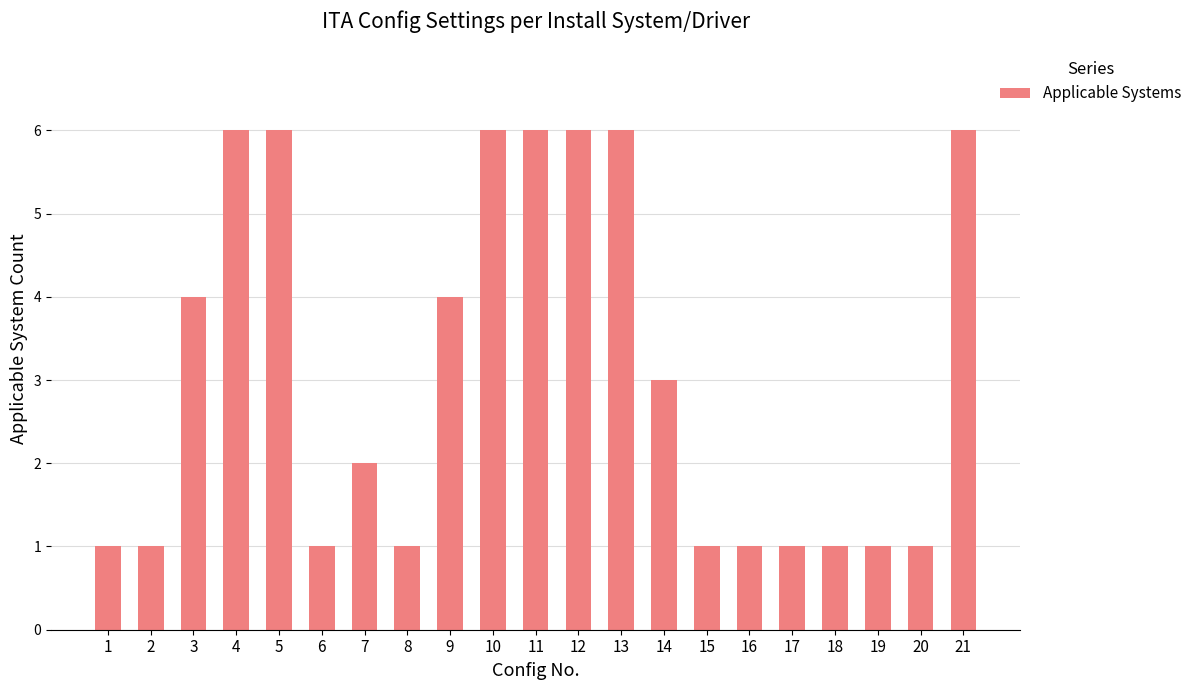

What is the average value?

3